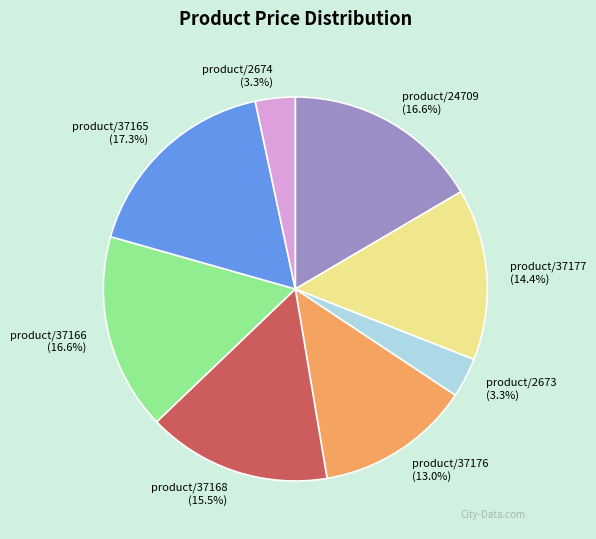

Is there a majority slice in this chart?

No